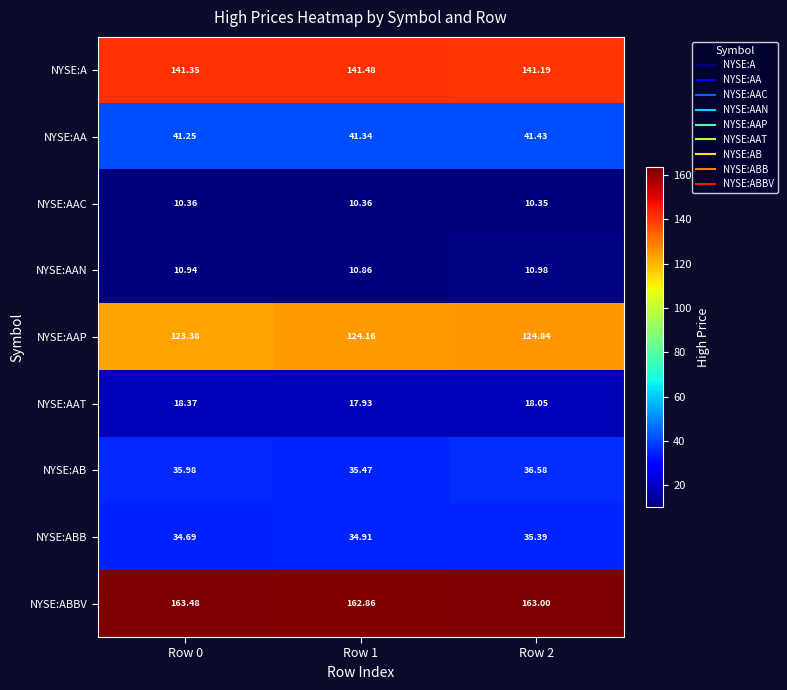

List the series in order of their peak value, highest first.

NYSE:ABBV, NYSE:A, NYSE:AAP, NYSE:AA, NYSE:AB, NYSE:ABB, NYSE:AAT, NYSE:AAN, NYSE:AAC